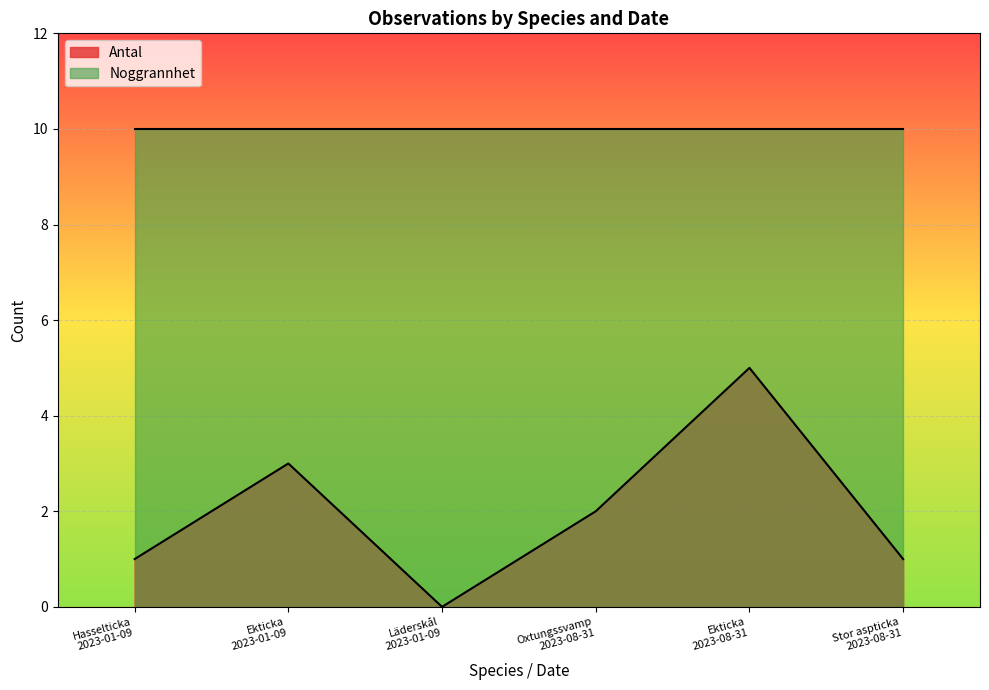

What is the ratio of the value at Oxtungssvamp 2023-08-31 to the value at Ekticka 2023-01-09?

0.7